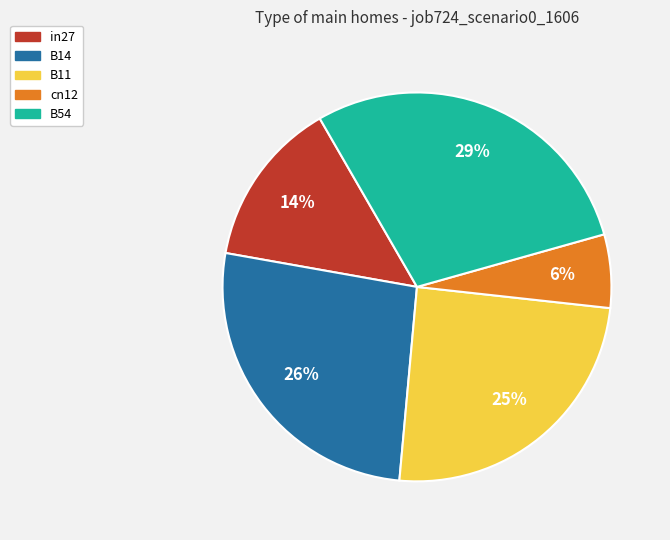

How many segments does this pie chart have?

5